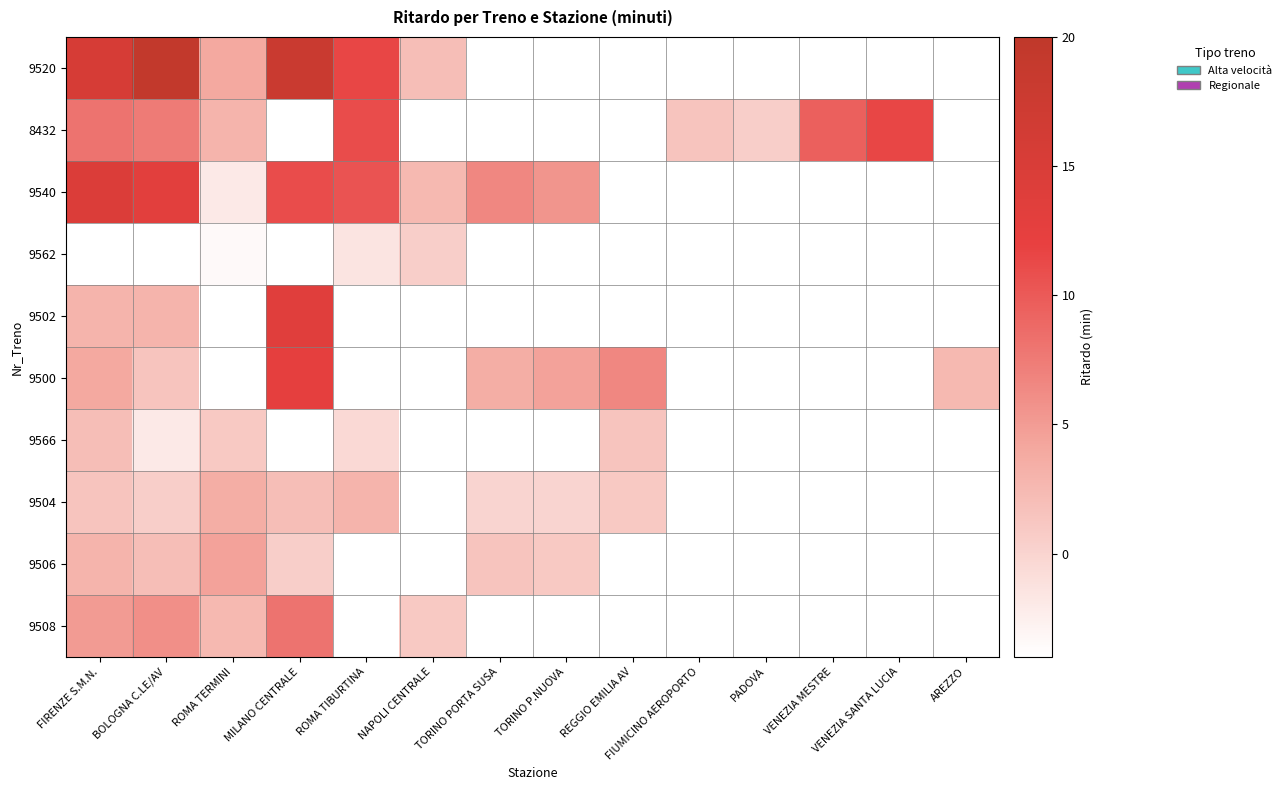

Which category has the lowest value across all series?

ROMA TERMINI